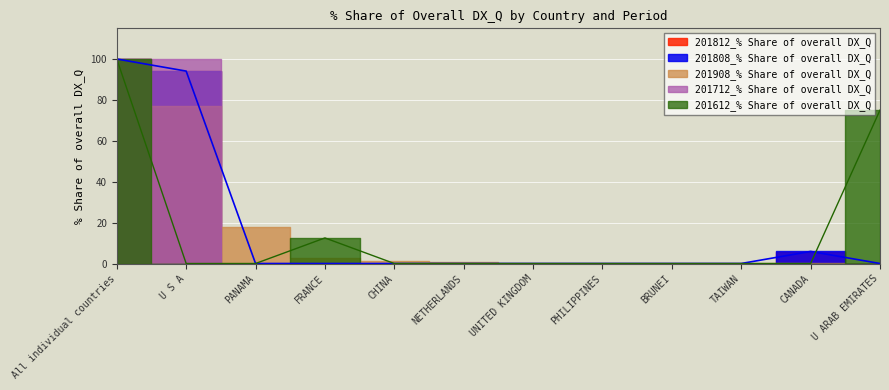

What is the total value across all series at CANADA?

11.4